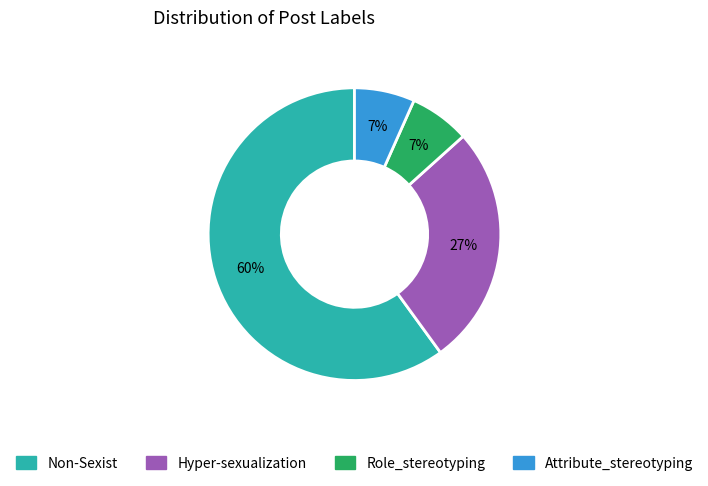

The Hyper-sexualization slice represents 20% of the pie. True or false?

False